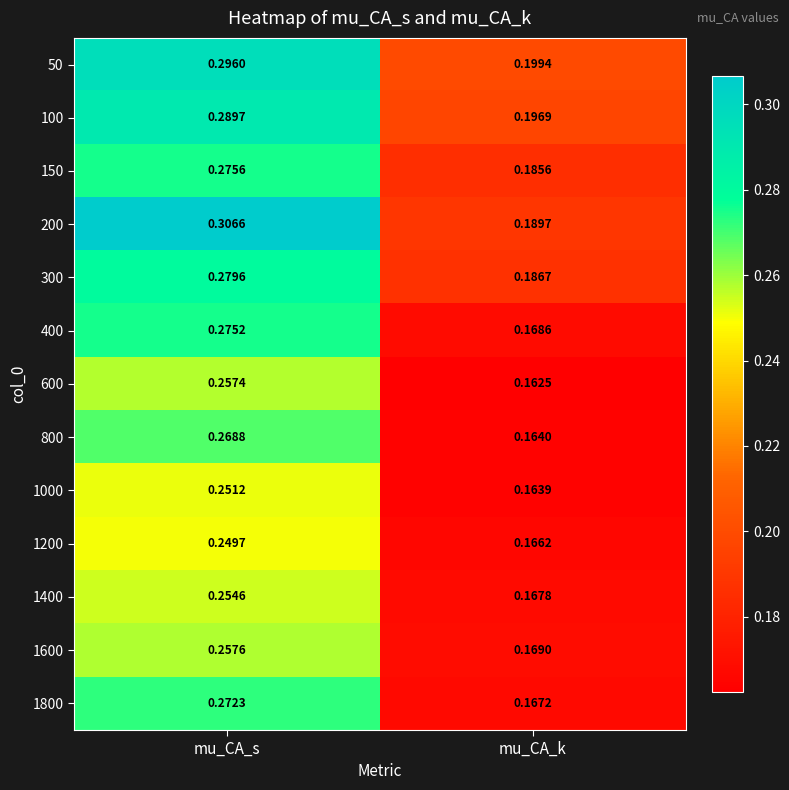

Where is 1000 nearest to the value 0?

mu_CA_k